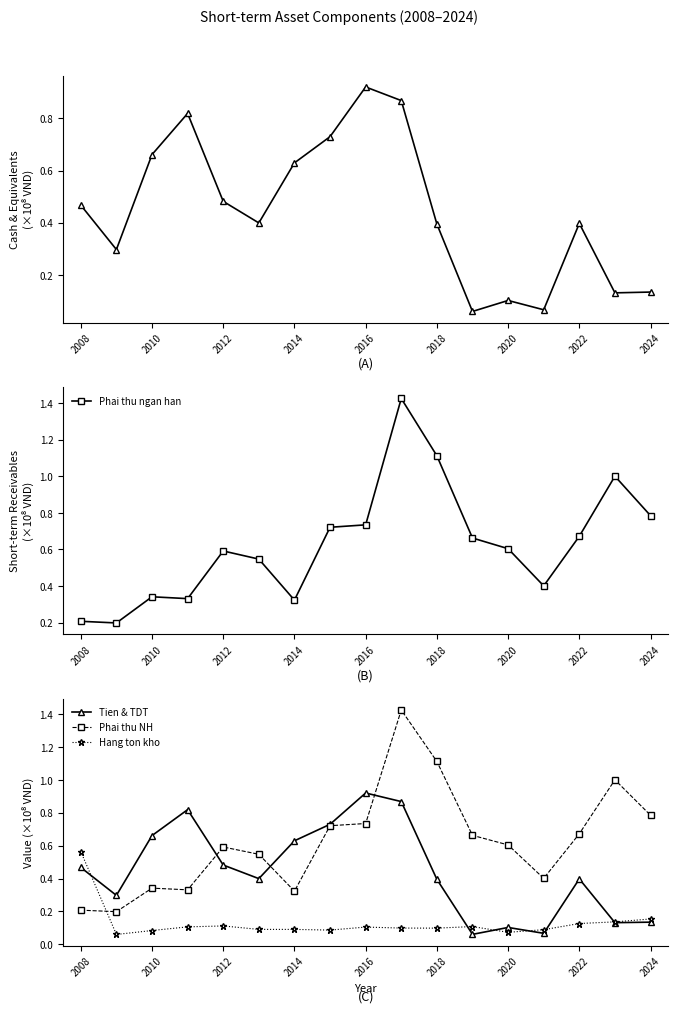

Is it true that Phai thu ngan han equals 0.6 at 2014?

False